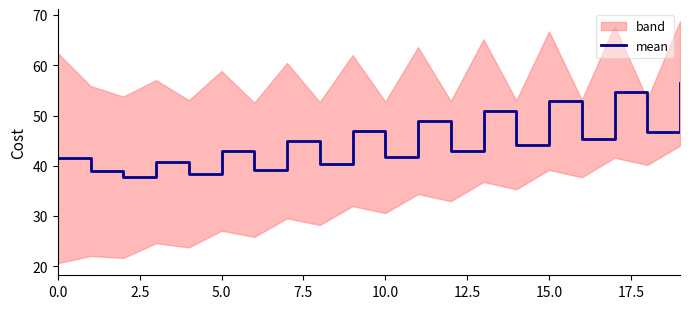

What is the difference between the maximum and minimum values?

18.7